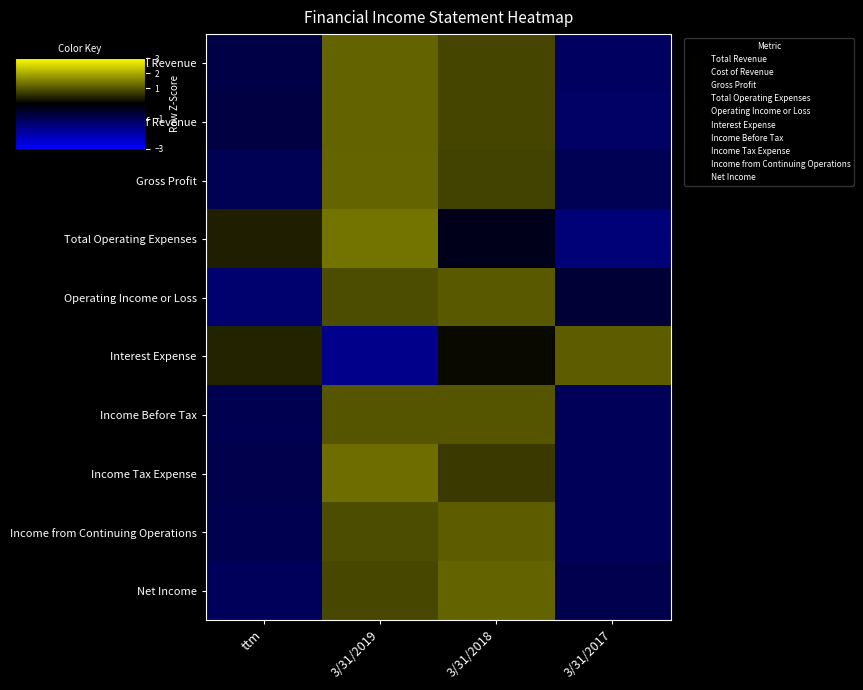

Reading right to left, extract all data points from this chart.

Total Revenue: 3/31/2017=-1.1	3/31/2018=0.8	3/31/2019=1.2	ttm=-0.8
Cost of Revenue: 3/31/2017=-1.2	3/31/2018=0.8	3/31/2019=1.1	ttm=-0.8
Gross Profit: 3/31/2017=-1.0	3/31/2018=0.8	3/31/2019=1.2	ttm=-1.0
Total Operating Expenses: 3/31/2017=-1.4	3/31/2018=-0.3	3/31/2019=1.3	ttm=0.4
Operating Income or Loss: 3/31/2017=-0.7	3/31/2018=1.0	3/31/2019=0.9	ttm=-1.3
Interest Expense: 3/31/2017=1.1	3/31/2018=0.1	3/31/2019=-1.6	ttm=0.4
Income Before Tax: 3/31/2017=-1.0	3/31/2018=1.0	3/31/2019=1.0	ttm=-1.0
Income Tax Expense: 3/31/2017=-1.0	3/31/2018=0.7	3/31/2019=1.3	ttm=-0.9
Income from Continuing Operations: 3/31/2017=-1.0	3/31/2018=1.1	3/31/2019=0.9	ttm=-1.0
Net Income: 3/31/2017=-0.9	3/31/2018=1.2	3/31/2019=0.8	ttm=-1.1